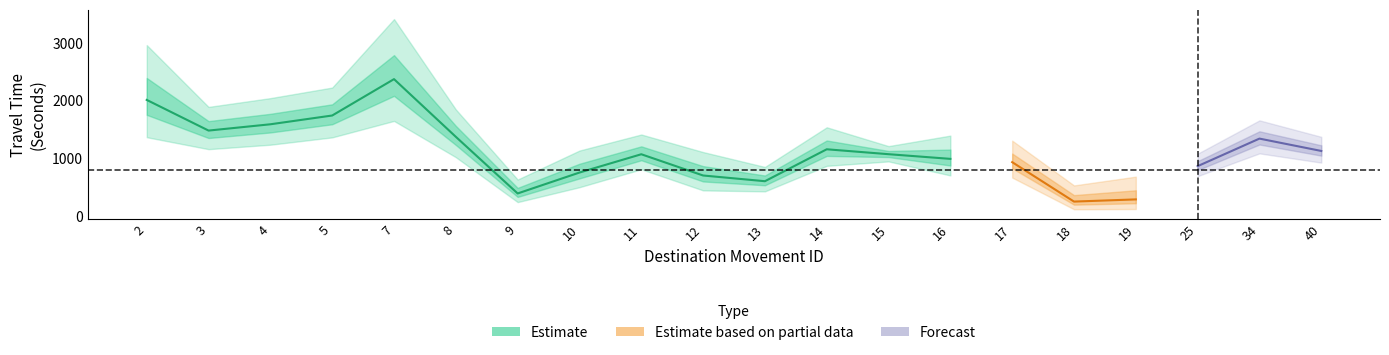

How many interior local peaks does the Range - Lower Bound Travel Time (Seconds) series have?

4